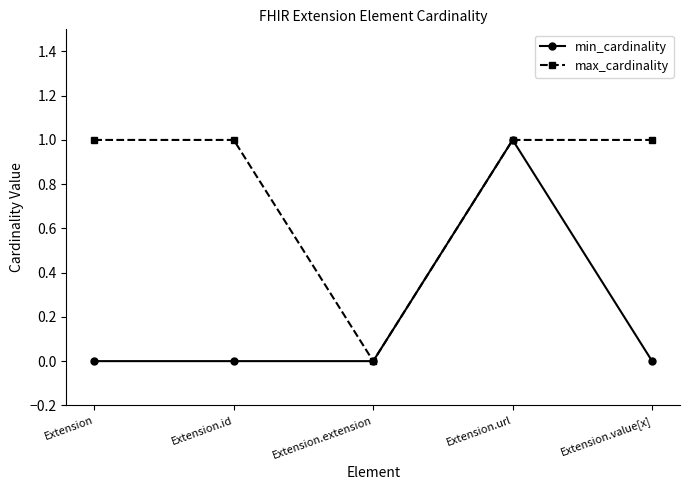

Between Extension and Extension.extension, which series saw the biggest shift?

max_cardinality